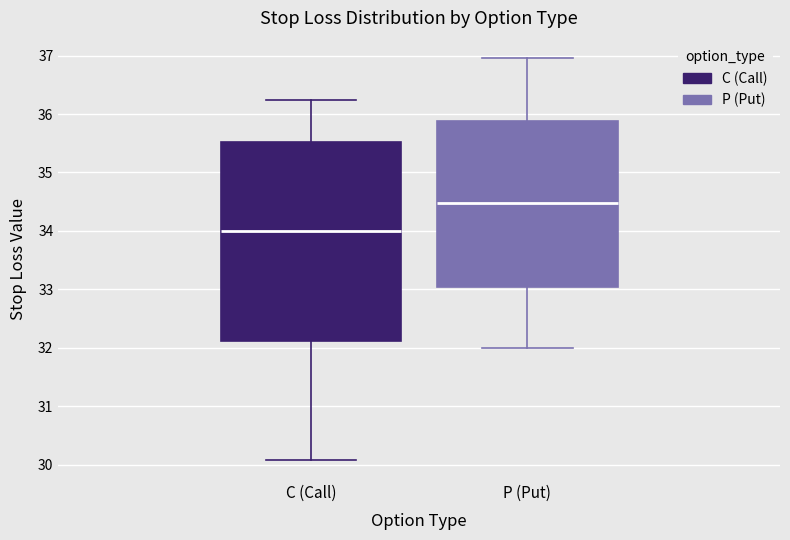

Comparing the boxes themselves (not the whiskers), which one is the tallest?

C (Call)